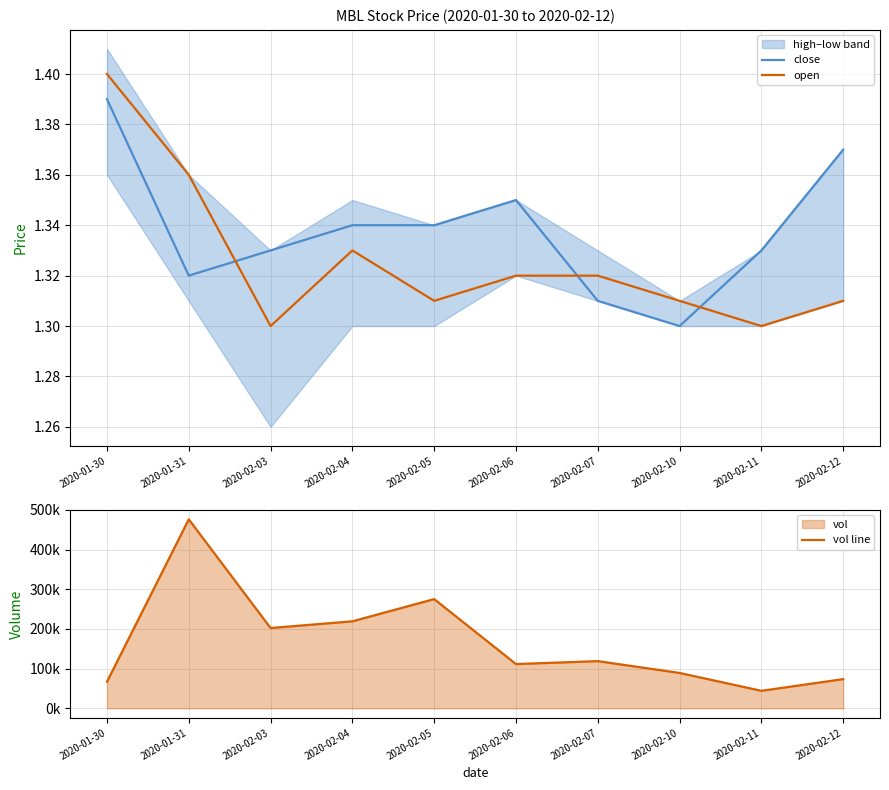

True or false: vol line and close intersect in this chart.

False